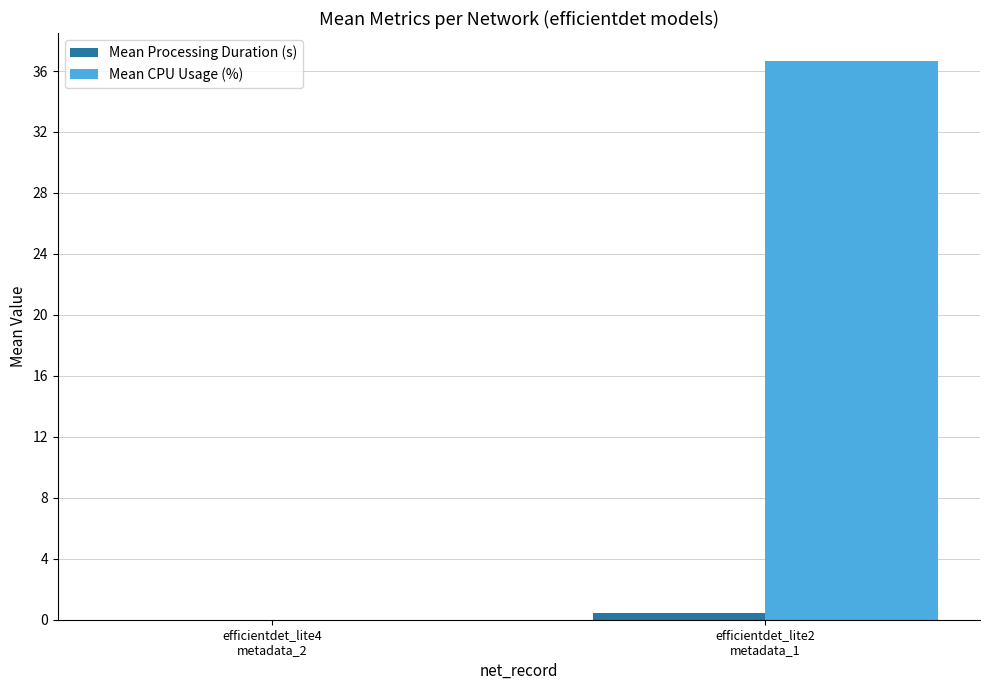

What is the maximum value shown in the chart?

36.7